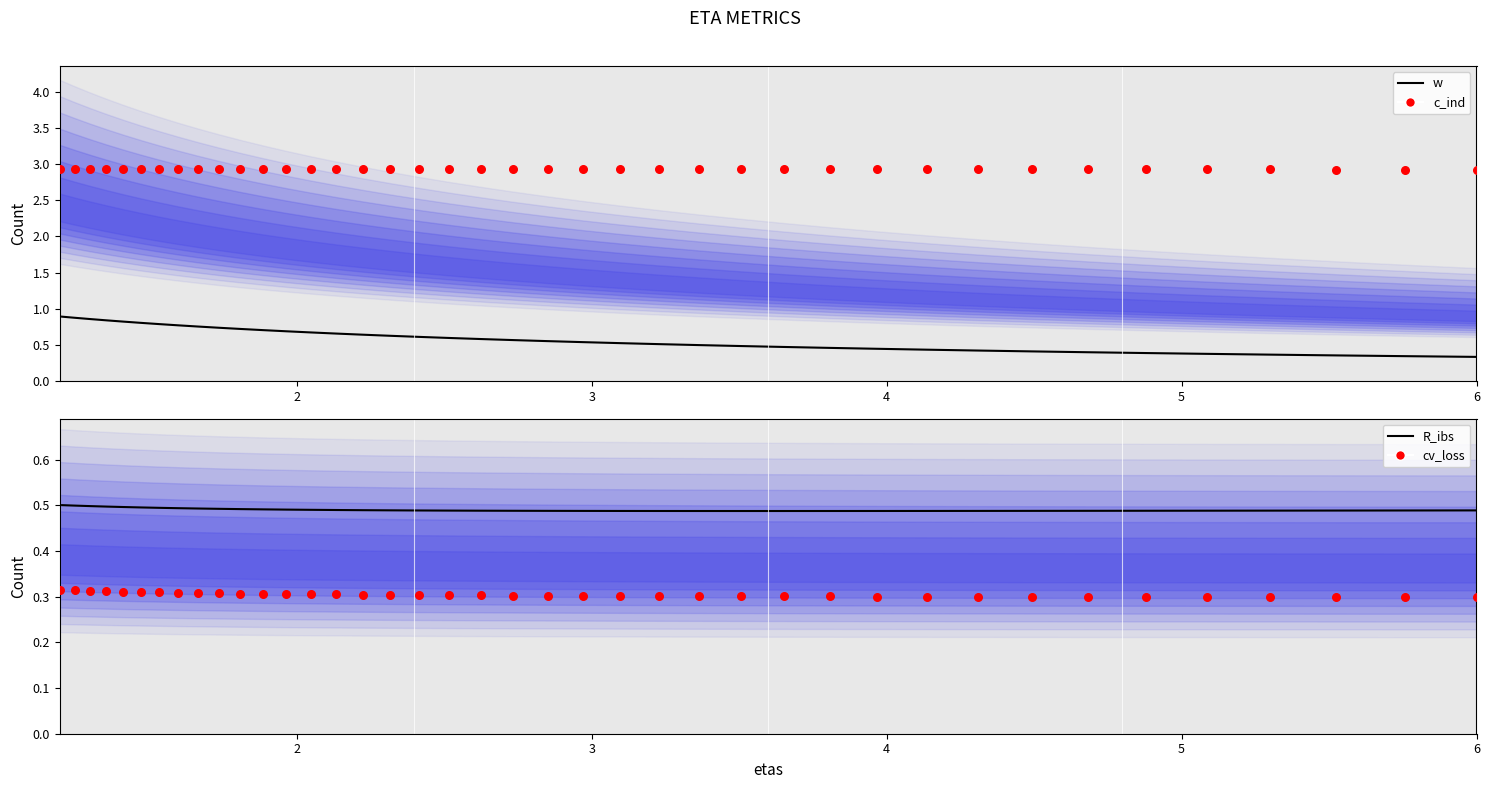

Which series reaches the maximum Y coordinate?

c_ind